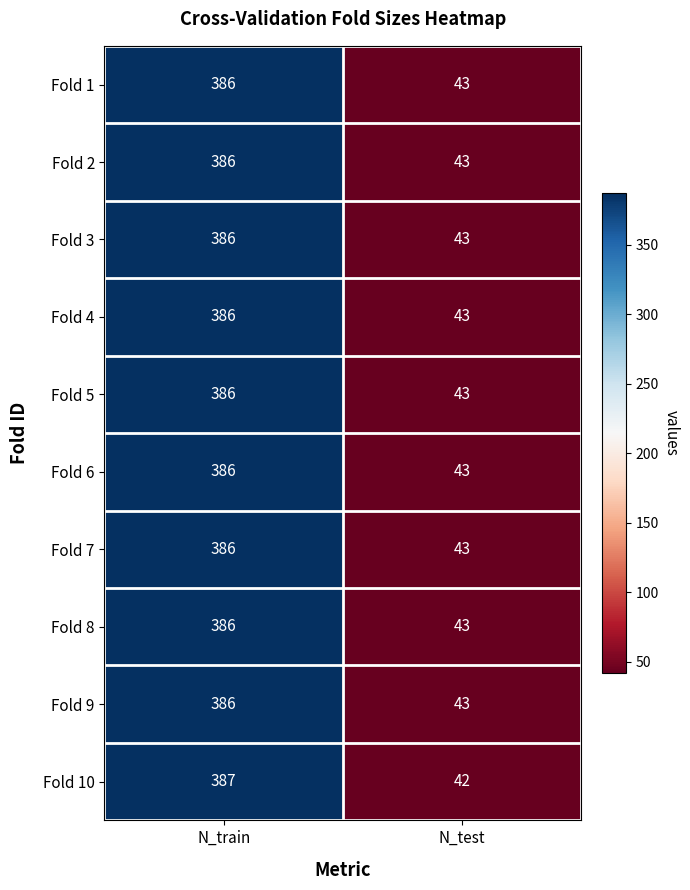

What is the minimum value for Fold 10?

42